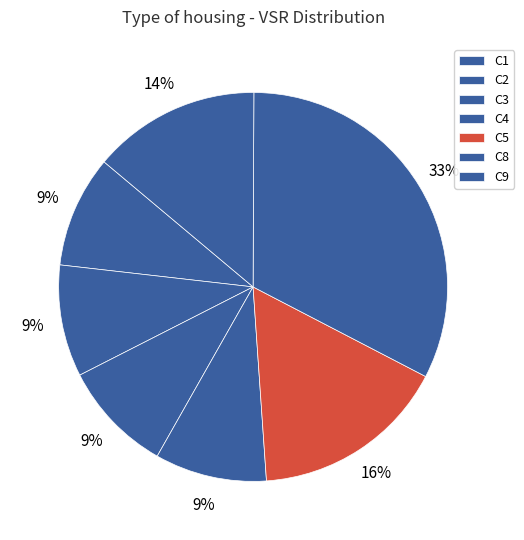

What percentage is the C2 slice, to the nearest percent?

9%